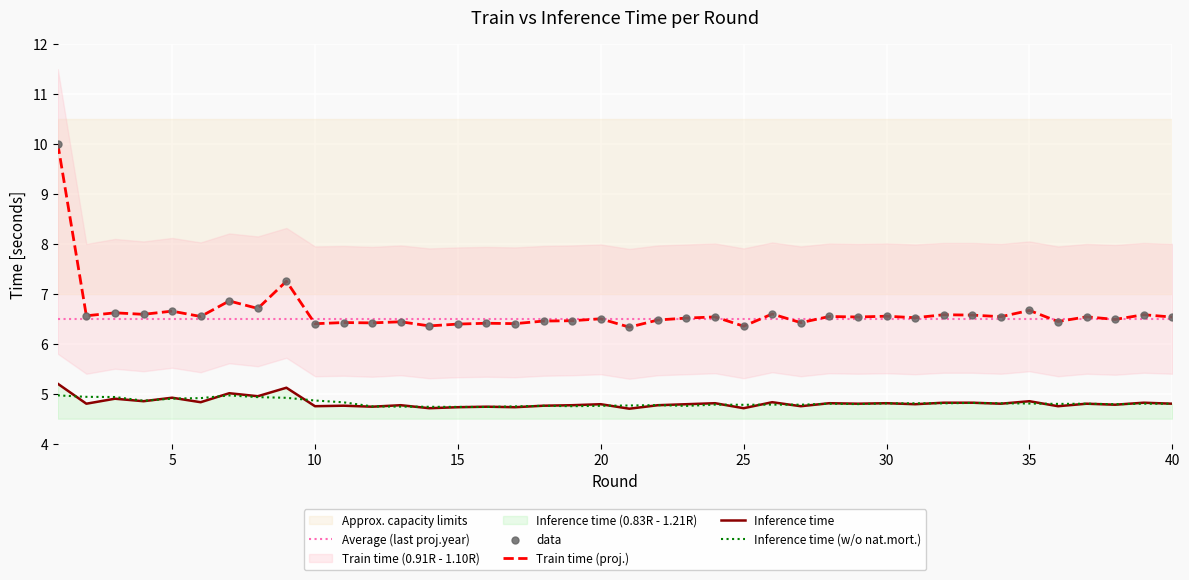

Which series contains the lowest Y value?

inference